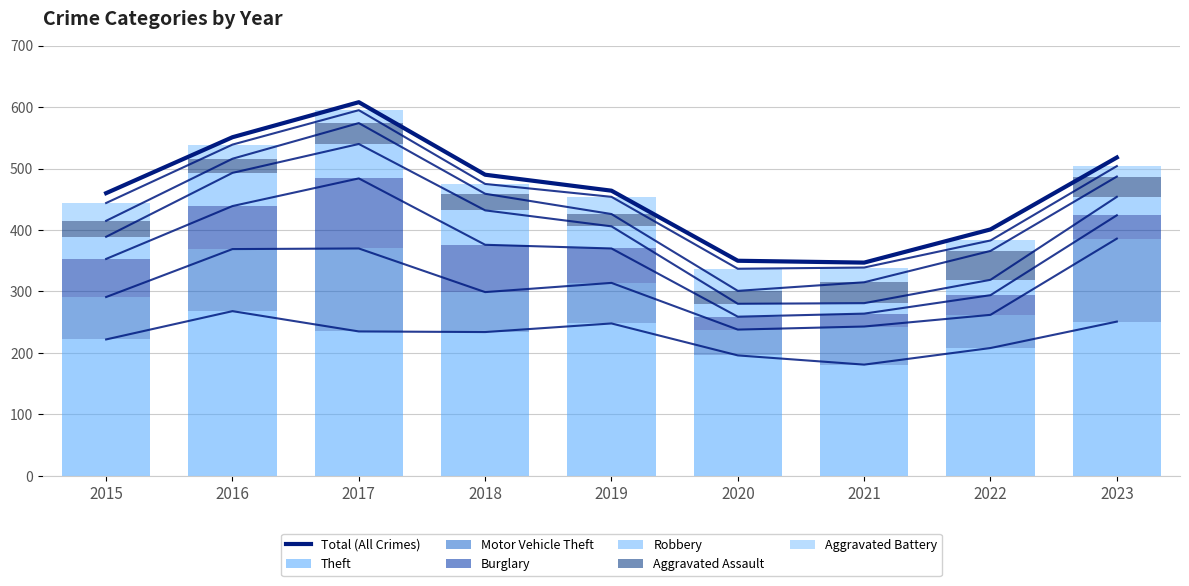

How many data points in Theft are less than 234?

4